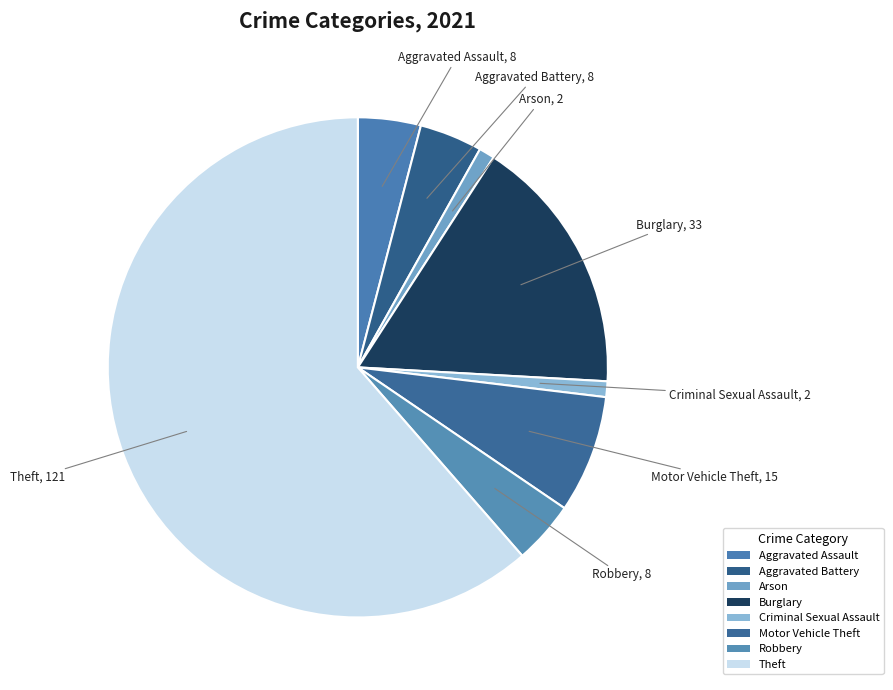

Count the number of slices in the pie.

8